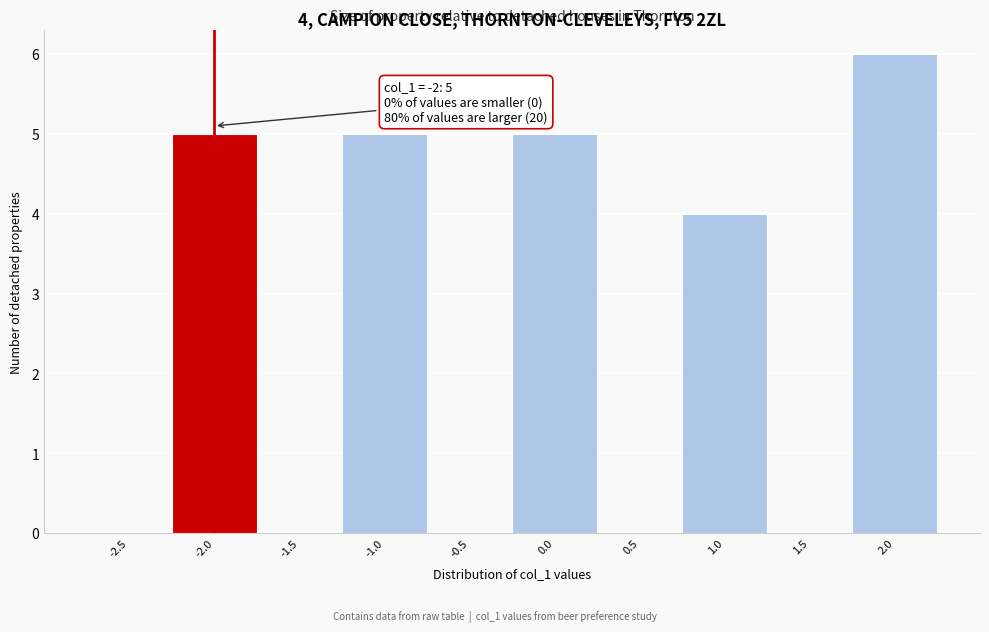

Reading left to right, list all the values displayed in this chart.

-2.5=0	-2.0=5	-1.5=0	-1.0=5	-0.5=0	0.0=5	0.5=0	1.0=4	1.5=0	2.0=6